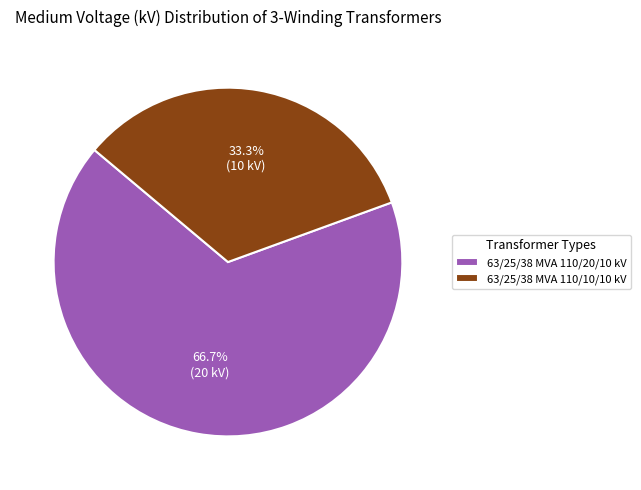

Which category accounts for the majority?

63/25/38 MVA 110/20/10 kV